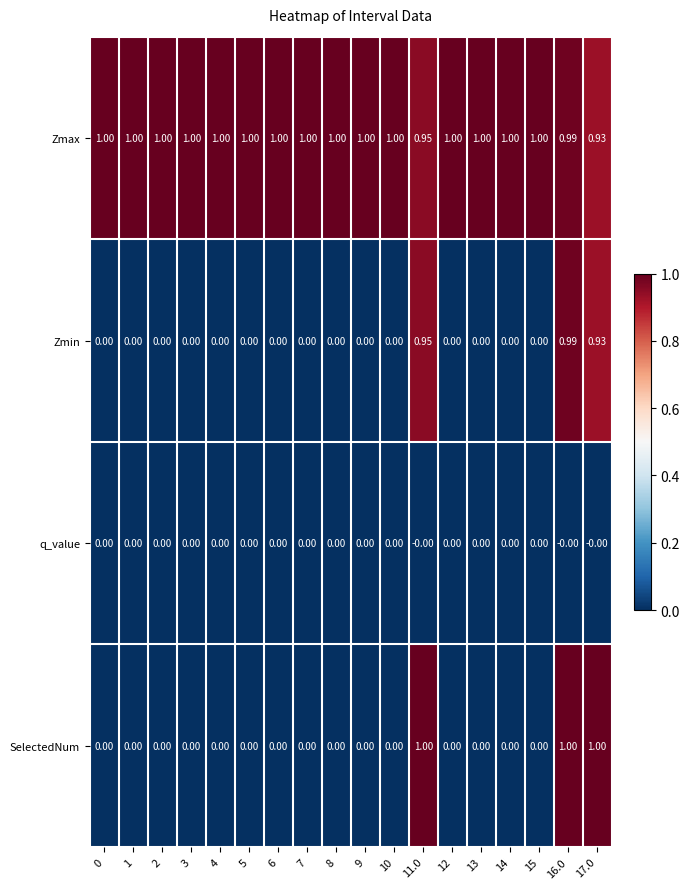

Which series has the largest total across all categories?

Zmax